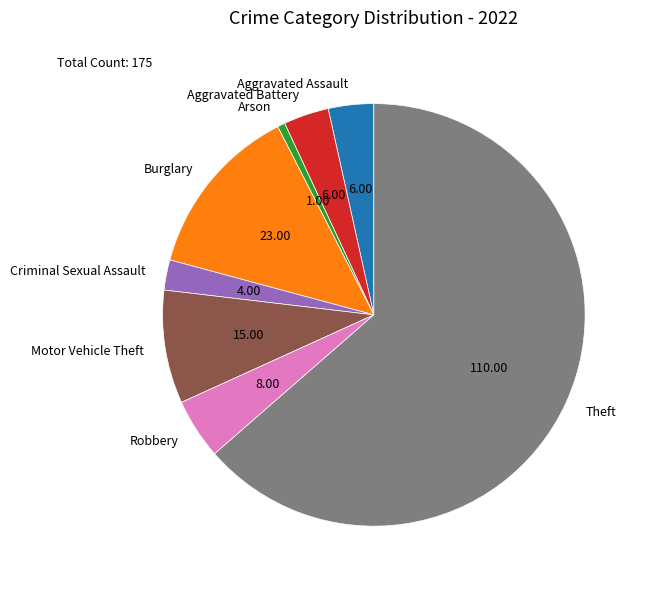

Is it true that Criminal Sexual Assault is 2% of the pie?

True